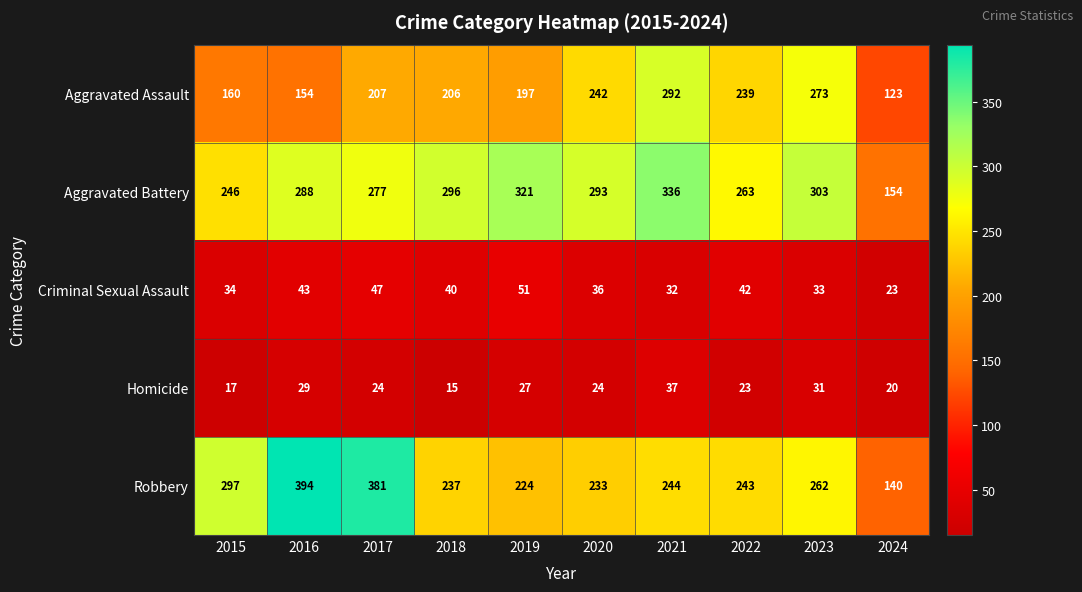

At which category is the sum across all series the highest?

2021